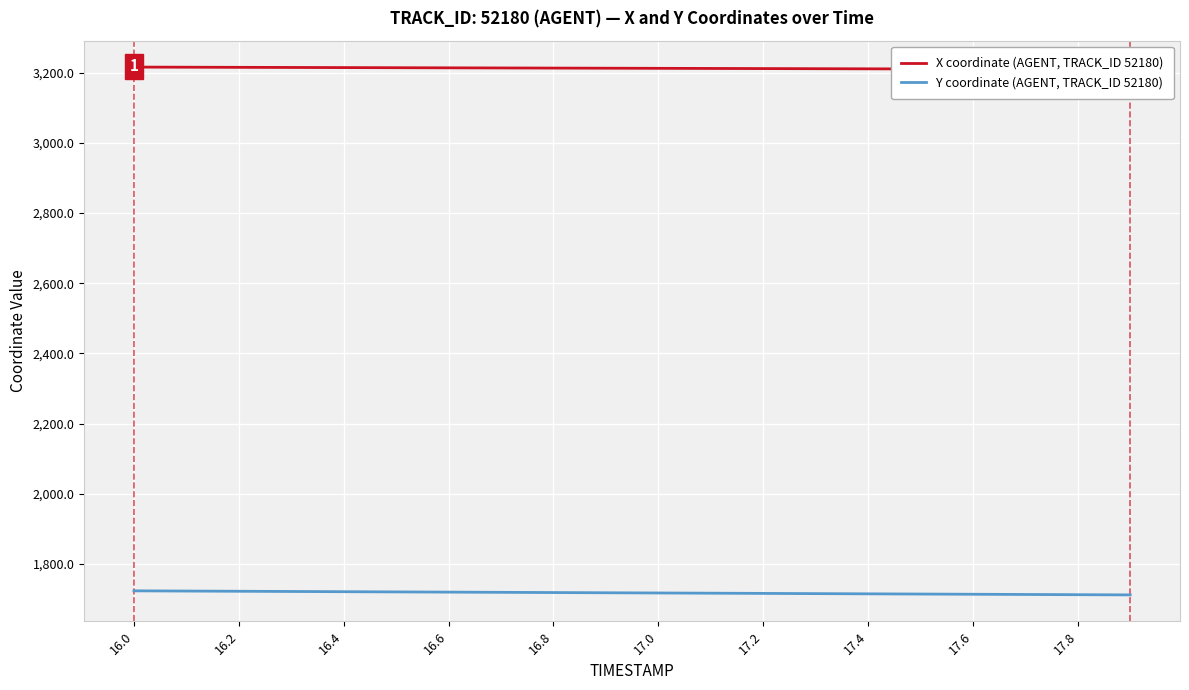

True or false: Y coordinate (AGENT, TRACK_ID 52180) has a value of 1719.6 at 16.6.

True